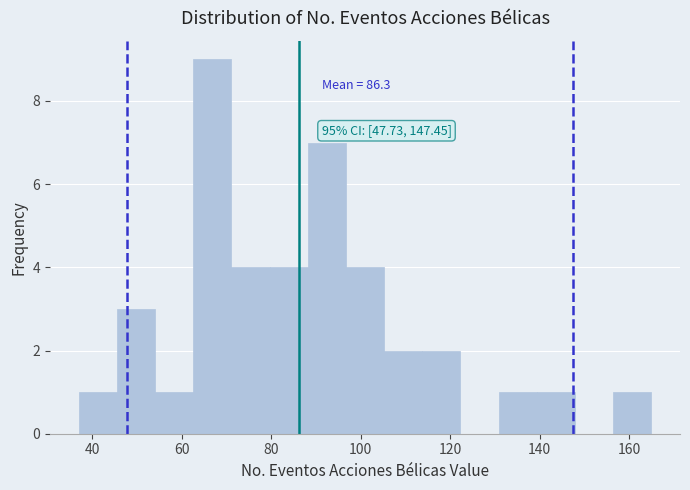

Over which range of the x-axis is the bar tallest?

62 to 72